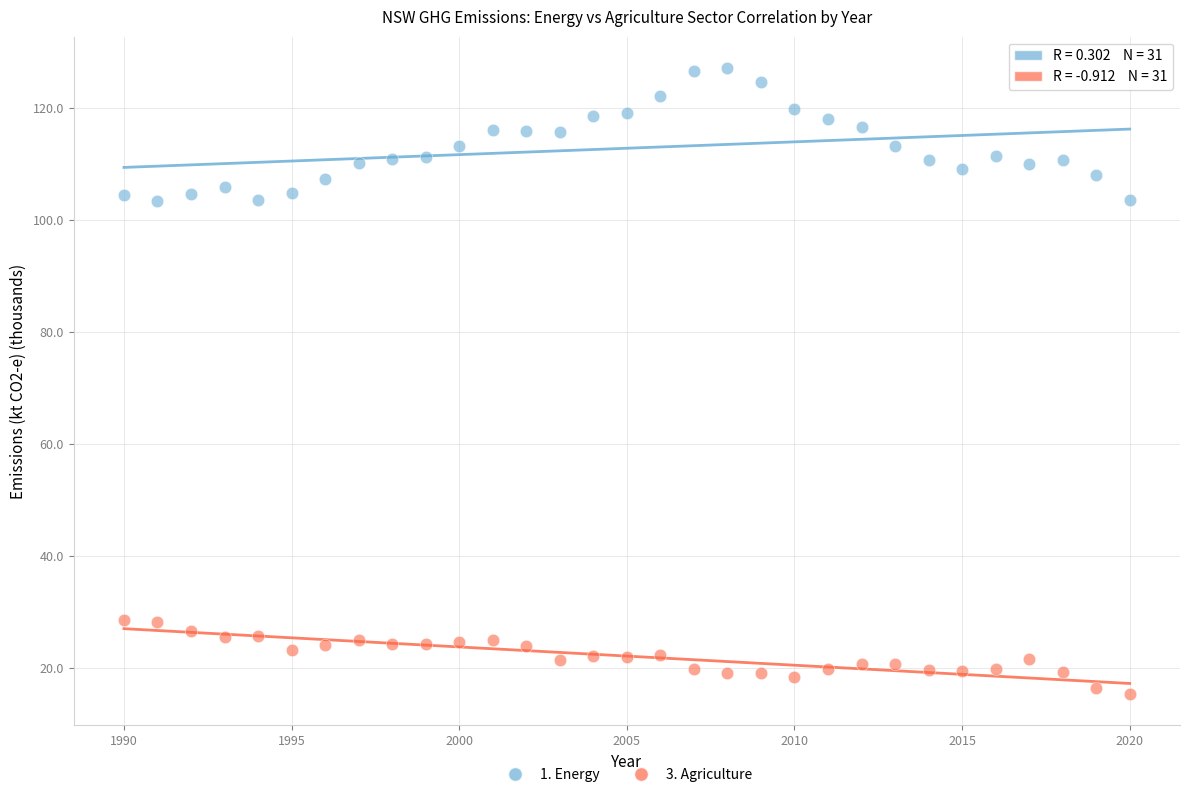

Across all data points, what is the range of Y values (max minus min)?

111.9